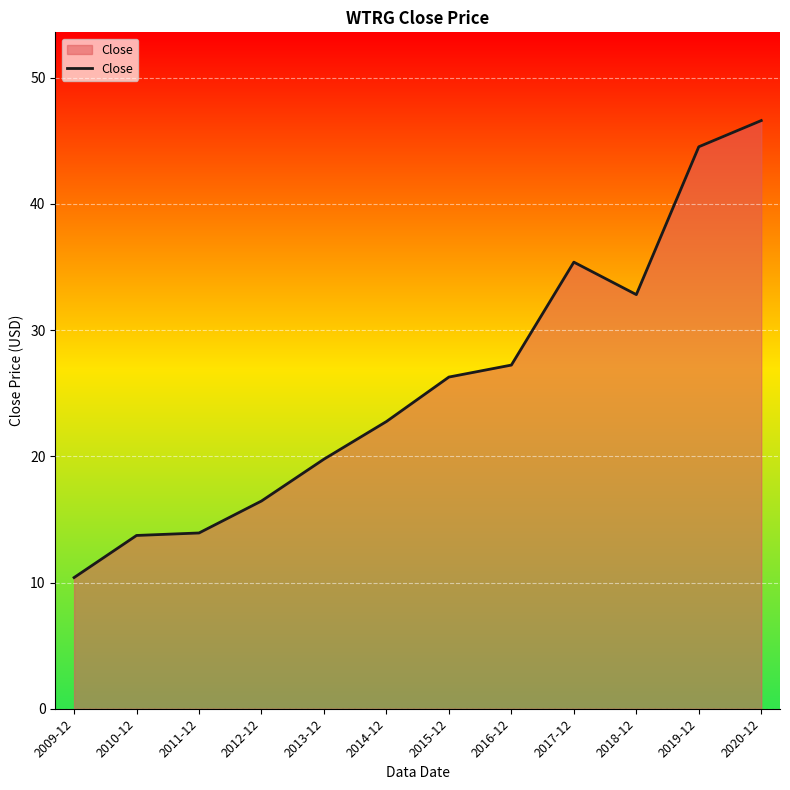

What is the maximum value shown in the chart?

46.6